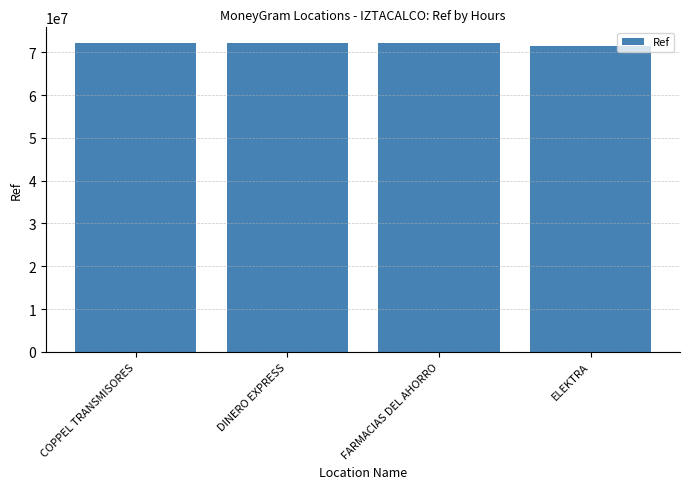

How many bars are there in total?

4